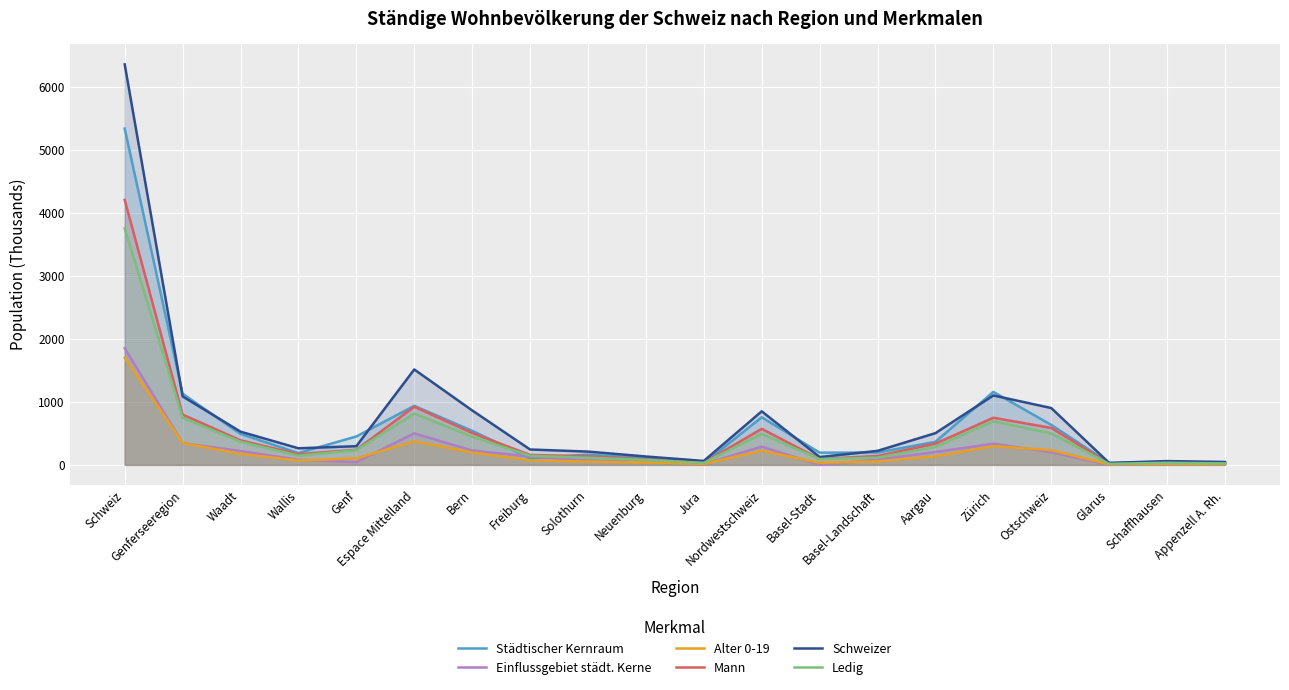

Between which two adjacent categories do Einflussgebiet städt. Kerne and Alter 0-19 first intersect?

Schweiz and Genferseeregion